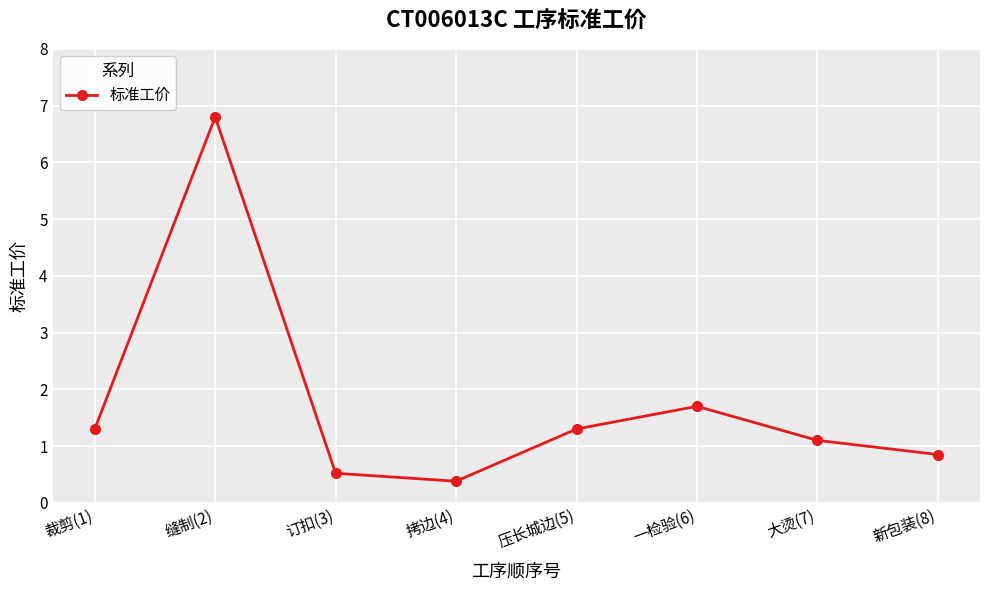

Where is the data nearest to the value 3?

一检验(6)